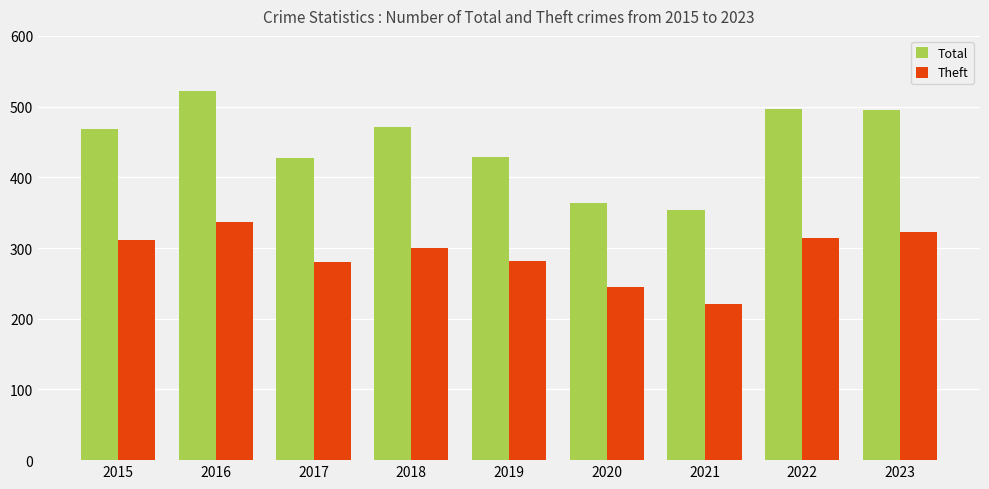

Does the chart contain stacked bars?

No